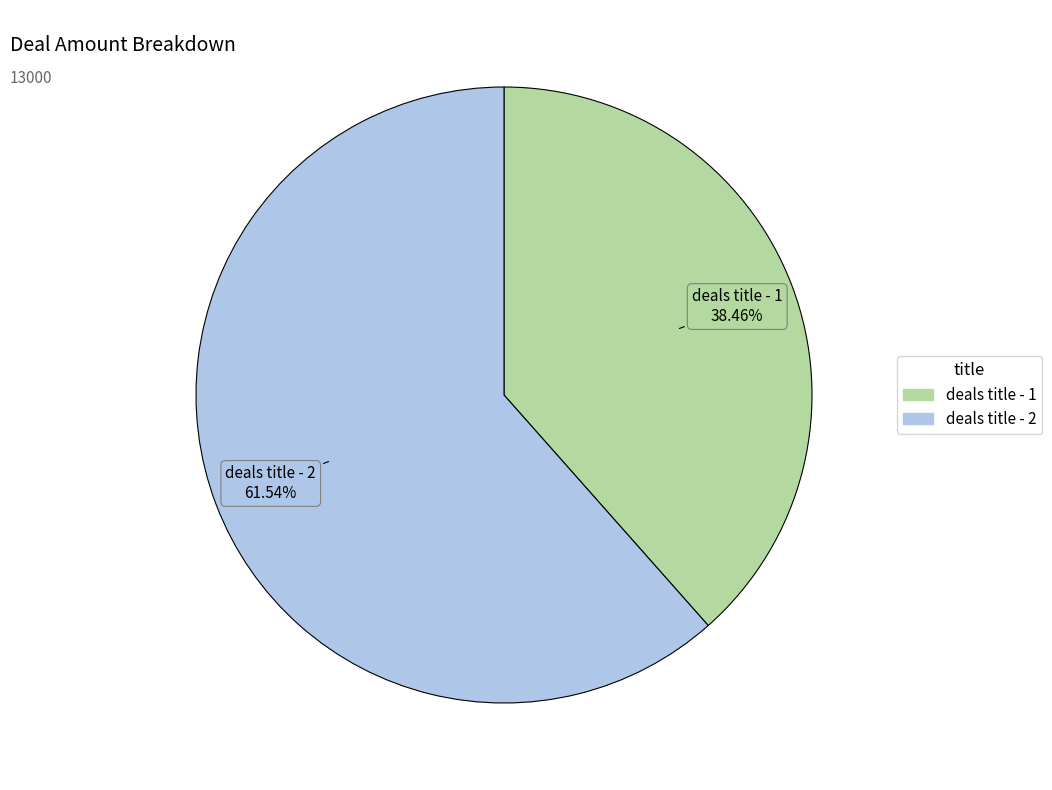

What is the total percentage of deals title - 2 and deals title - 1?

100.0%